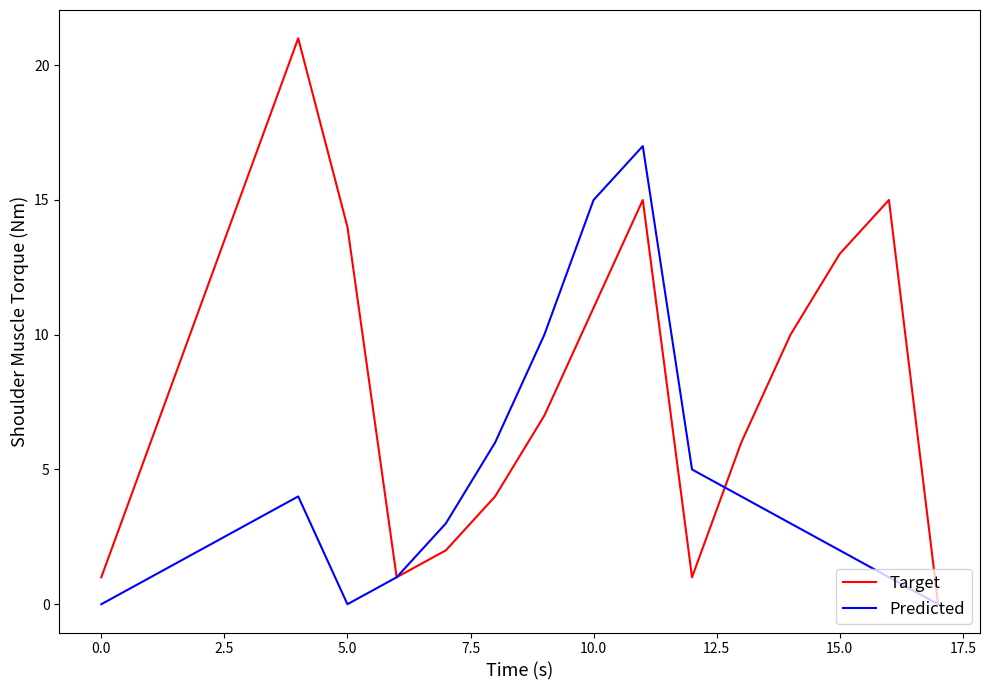

Rank the series by their maximum value, from lowest to highest.

Predicted, Target